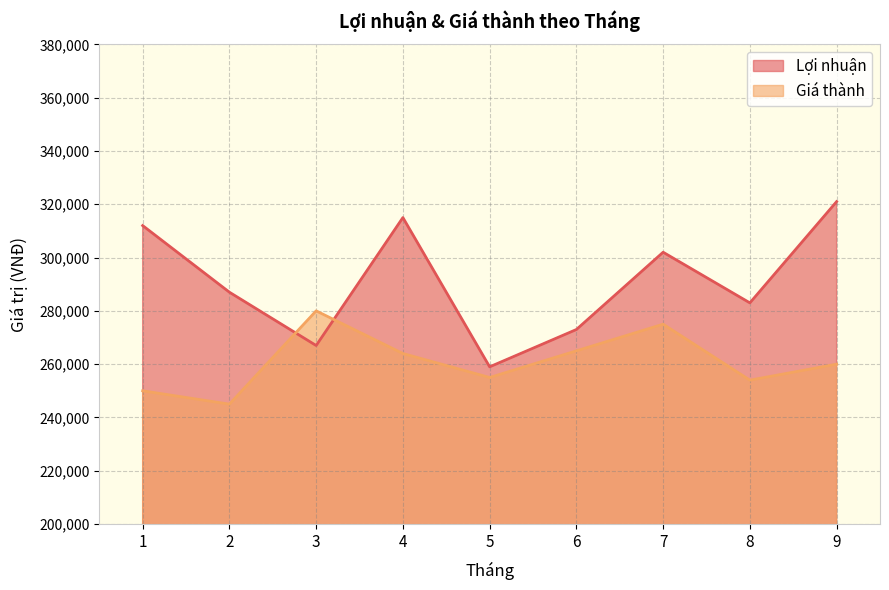

At which category does Lợi nhuận reach its first local valley?

3